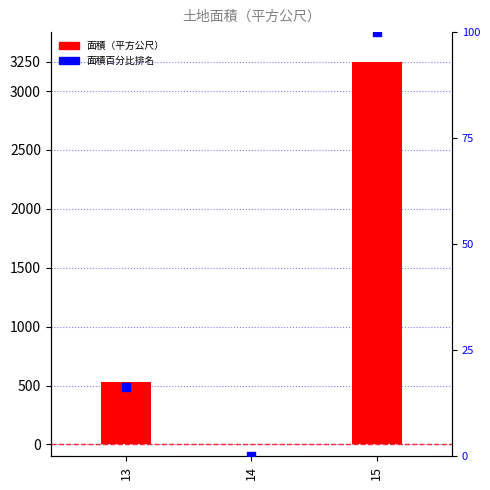

Is the value of 面積（平方公尺） at 13 greater than the value of 面積百分比排名 at 13?

Yes